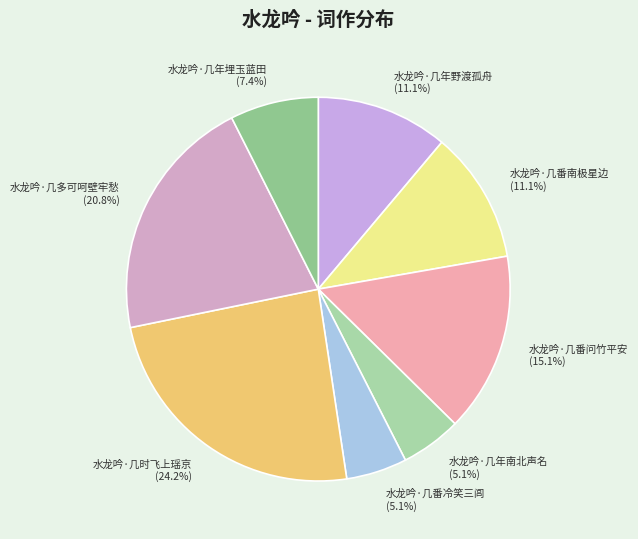

To the nearest percent, what is the difference between the 水龙吟·几番问竹平安 and 水龙吟·几番冷笑三闾 slice percentages?

10%